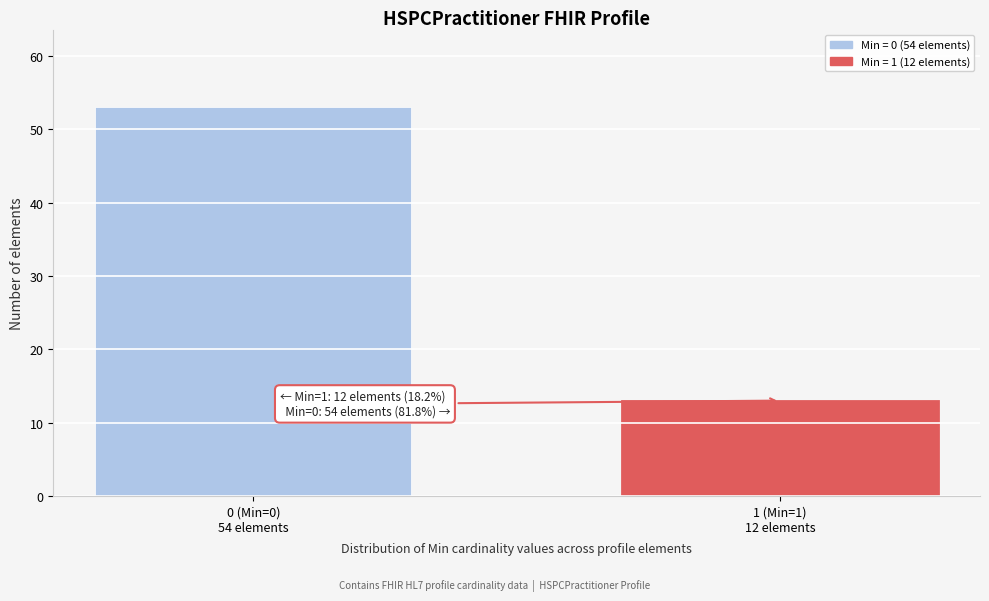

Reading right to left, what are all the values shown in this chart?

13	53